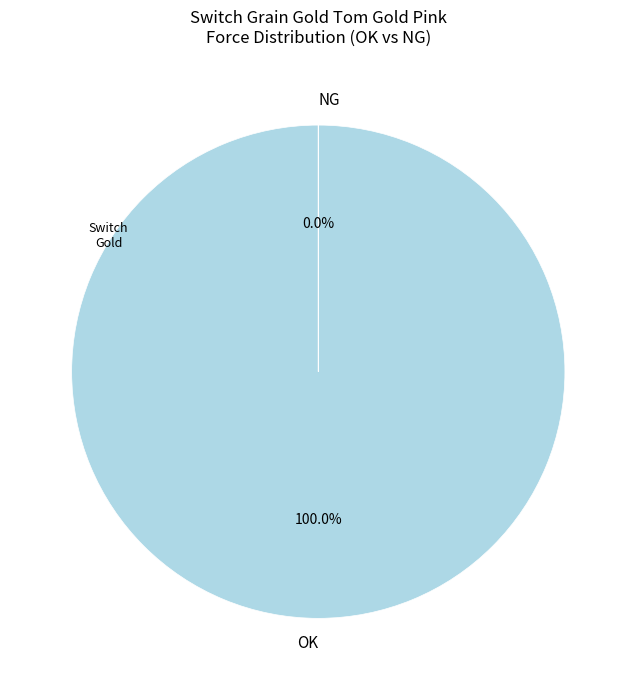

To the nearest percent, what is the difference between the largest and smallest slice percentages?

100%